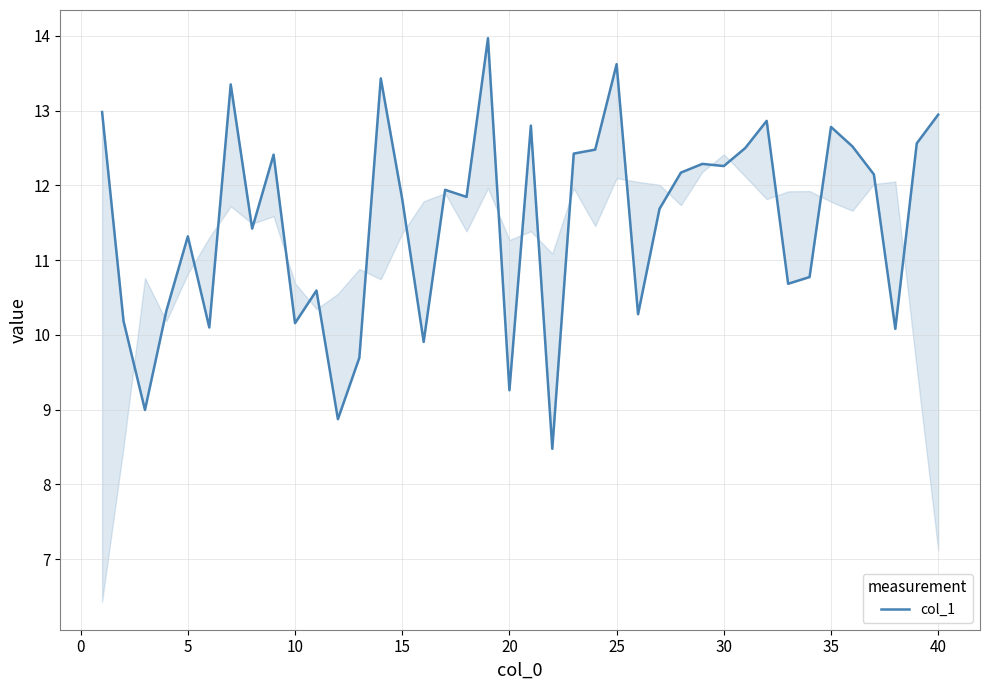

Is it true that the value at 31 is 4.5?

False